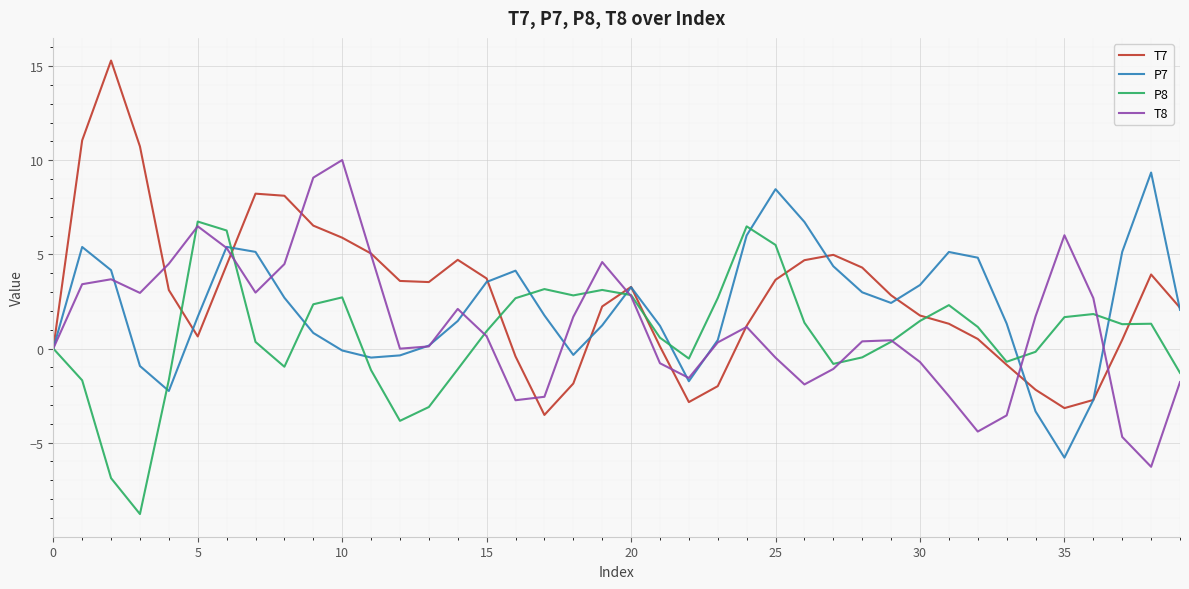

Which series has the widest spread of values?

T7